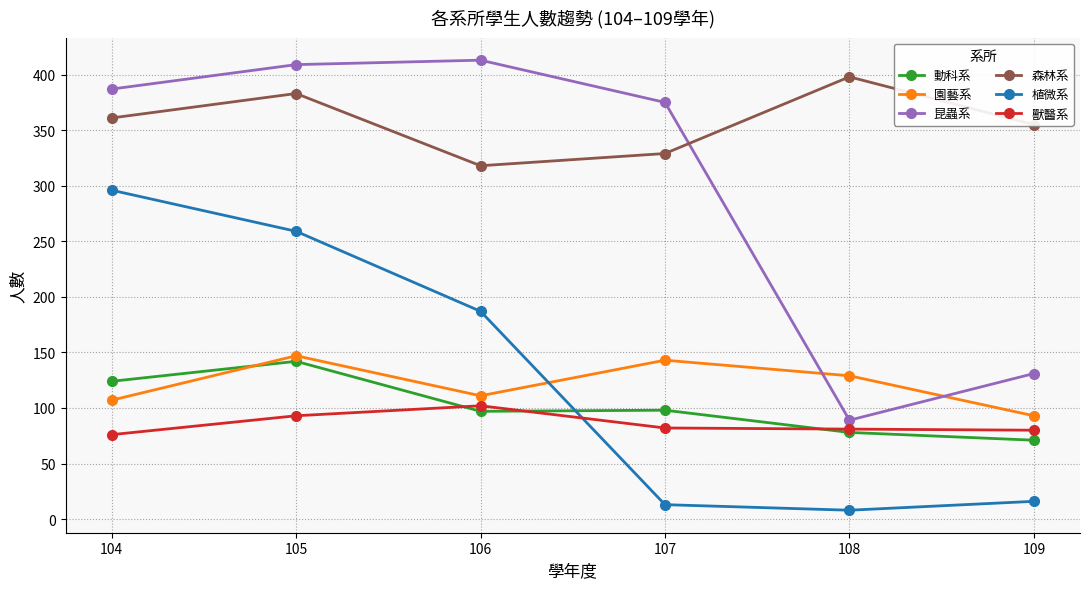

How many times do 動科系 and 園藝系 cross each other?

1